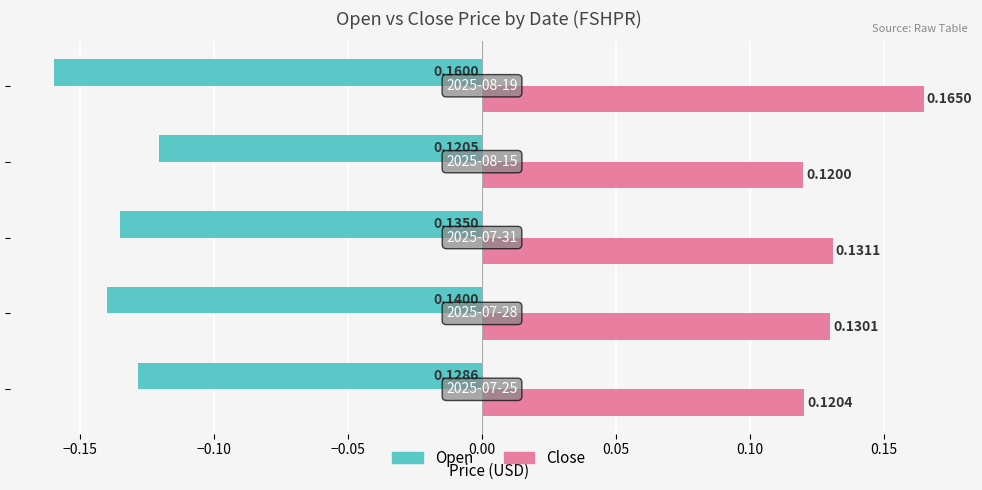

Which series has the widest spread of values?

Close